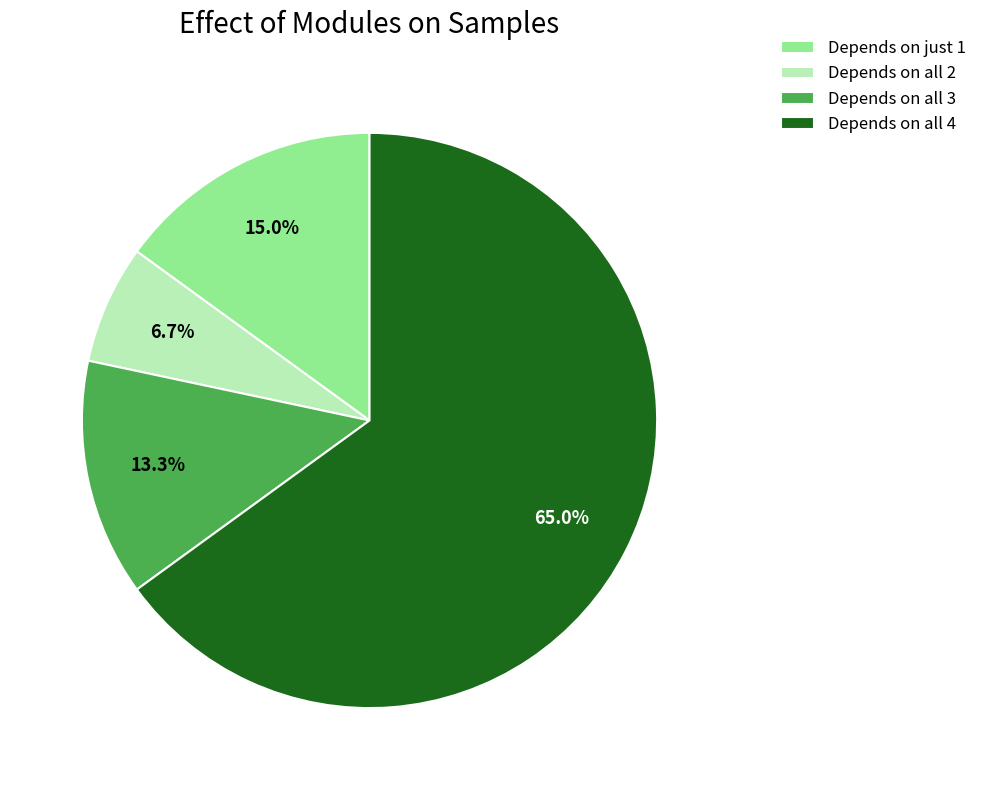

What is the majority slice?

Depends on all 4